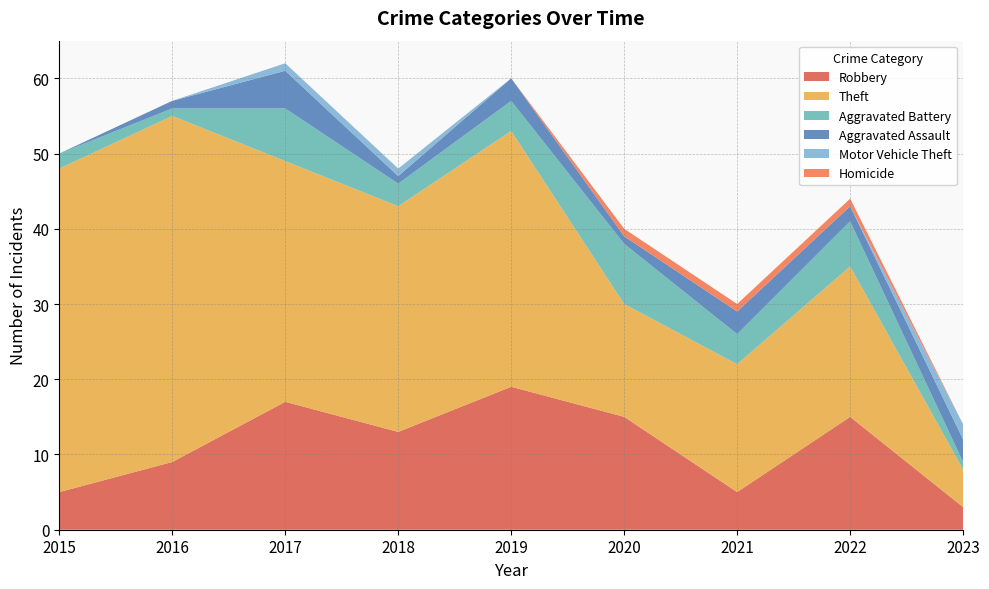

Reading left to right, list all the values displayed in this chart.

Robbery: 2015=5	2016=9	2017=17	2018=13	2019=19	2020=15	2021=5	2022=15	2023=3
Theft: 2015=43	2016=46	2017=32	2018=30	2019=34	2020=15	2021=17	2022=20	2023=5
Aggravated Battery: 2015=2	2016=1	2017=7	2018=3	2019=4	2020=8	2021=4	2022=6	2023=1
Aggravated Assault: 2015=0	2016=1	2017=5	2018=1	2019=3	2020=1	2021=3	2022=2	2023=3
Motor Vehicle Theft: 2015=0	2016=0	2017=1	2018=1	2019=0	2020=0	2021=0	2022=0	2023=2
Homicide: 2015=0	2016=0	2017=0	2018=0	2019=0	2020=1	2021=1	2022=1	2023=0